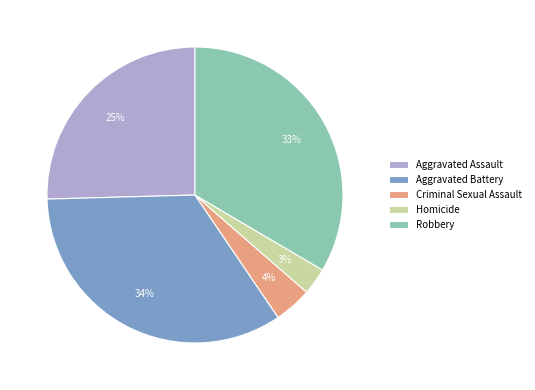

Count the number of slices in the pie.

5